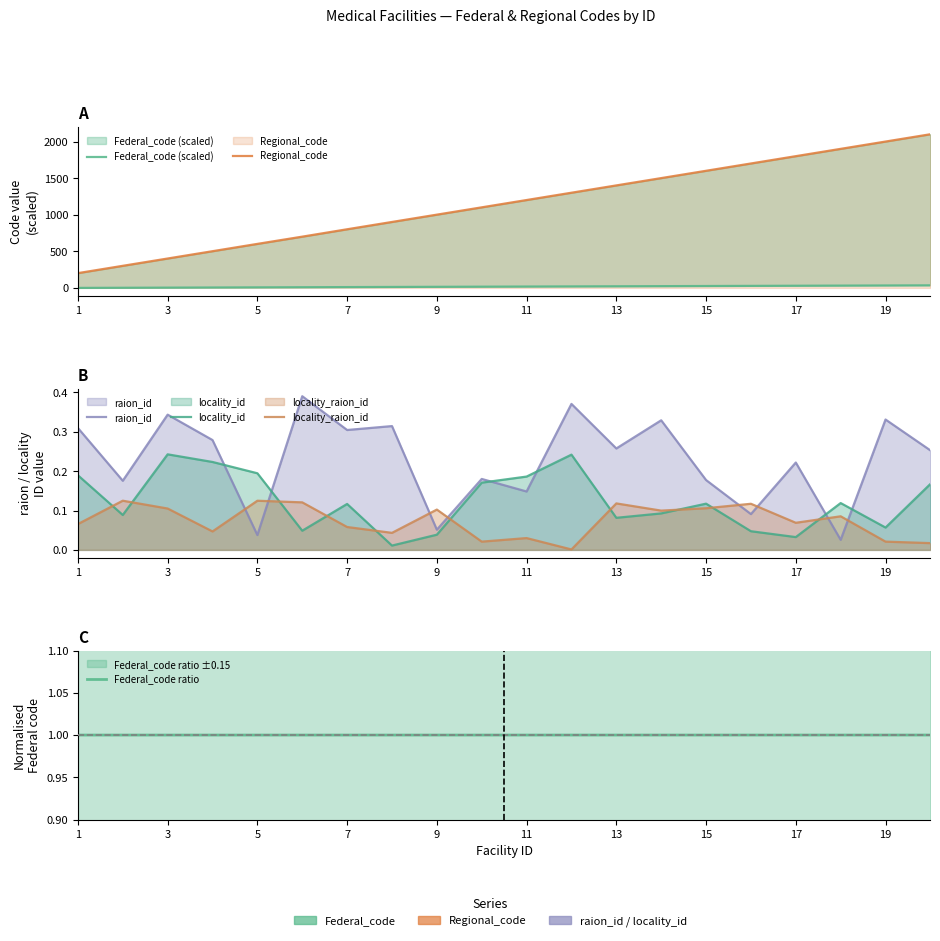

True or false: Federal_code (scaled) has more than 0 interior local peaks.

False